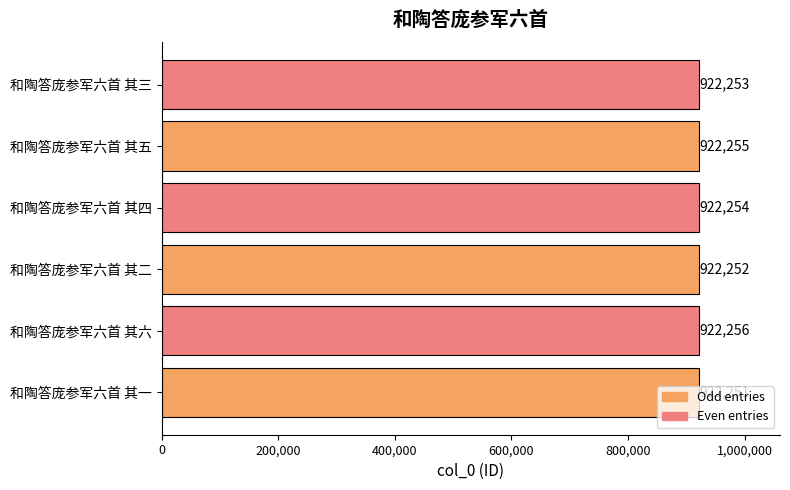

What is the change in value from 和陶答庞参军六首 其二 to 和陶答庞参军六首 其五?

+3